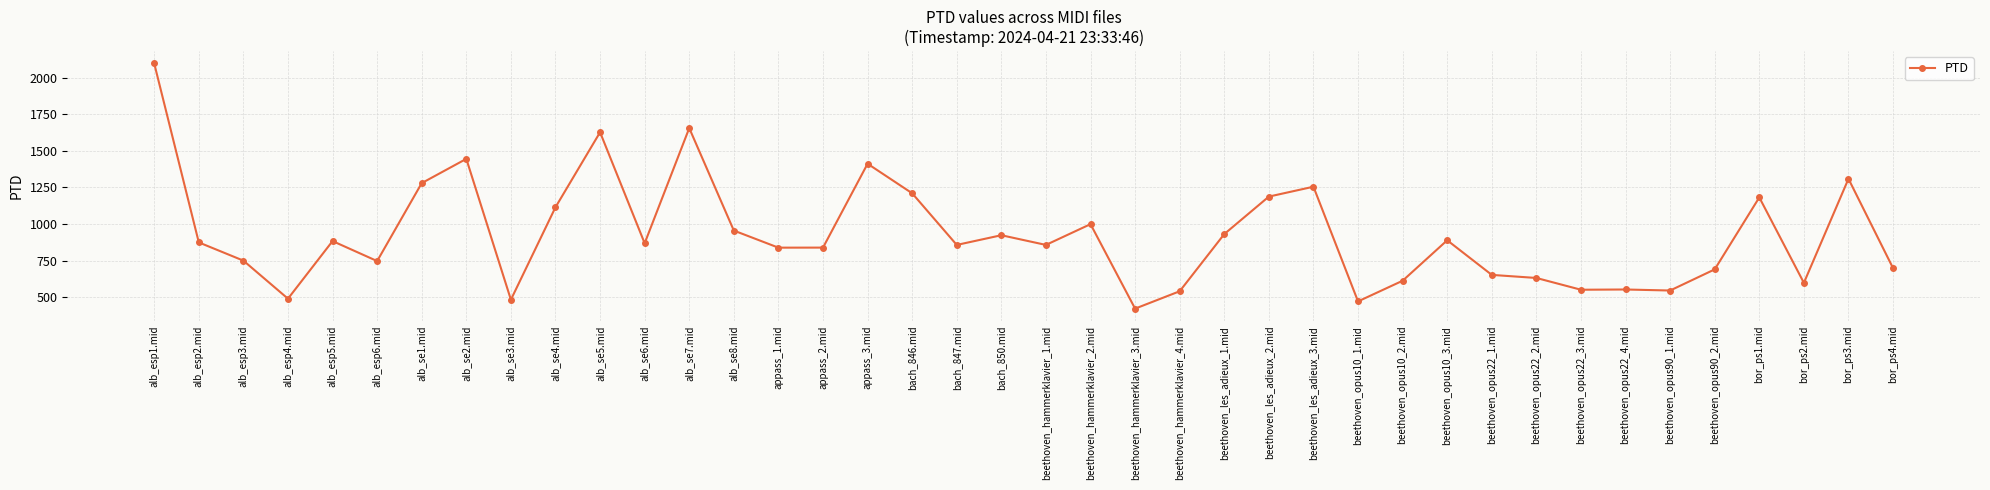

What is the value of the 13th point from the left?

1654.8